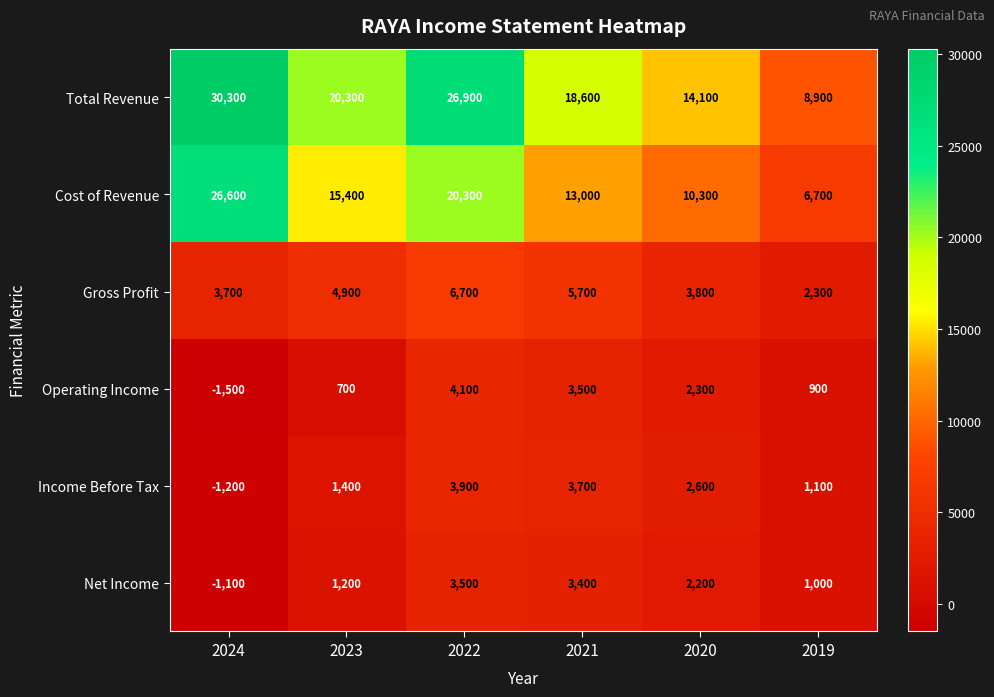

What is the smallest value displayed?

-1500